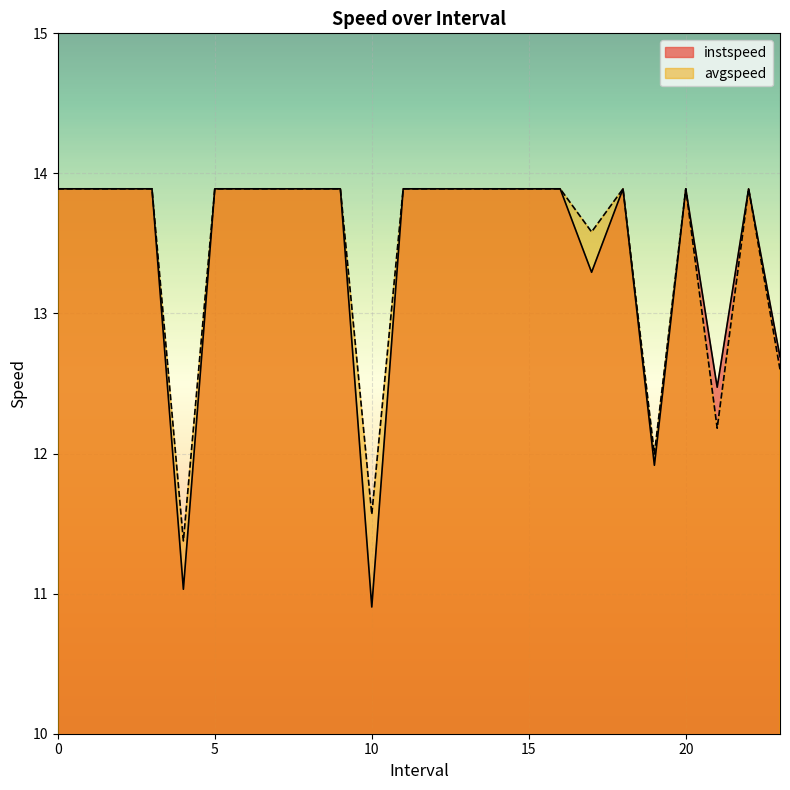

At how many categories does at least one series exceed 11?

24